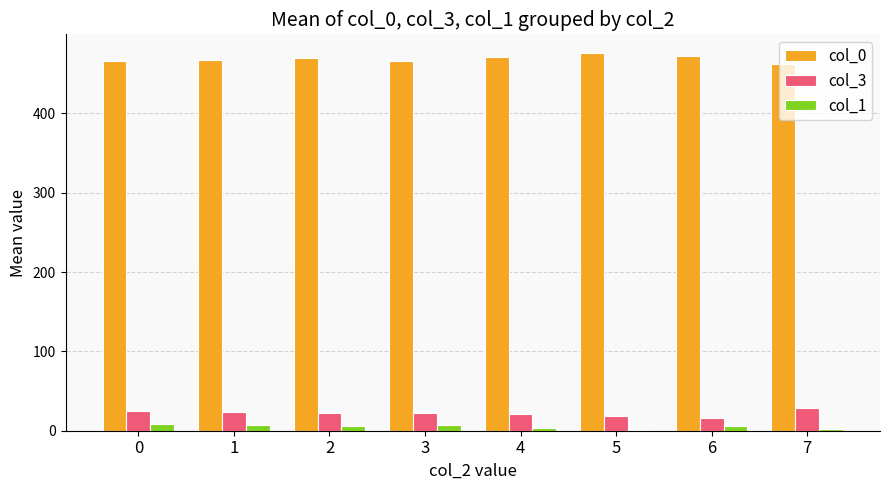

True or false: col_0 has a value of 466.0 at 0.

True